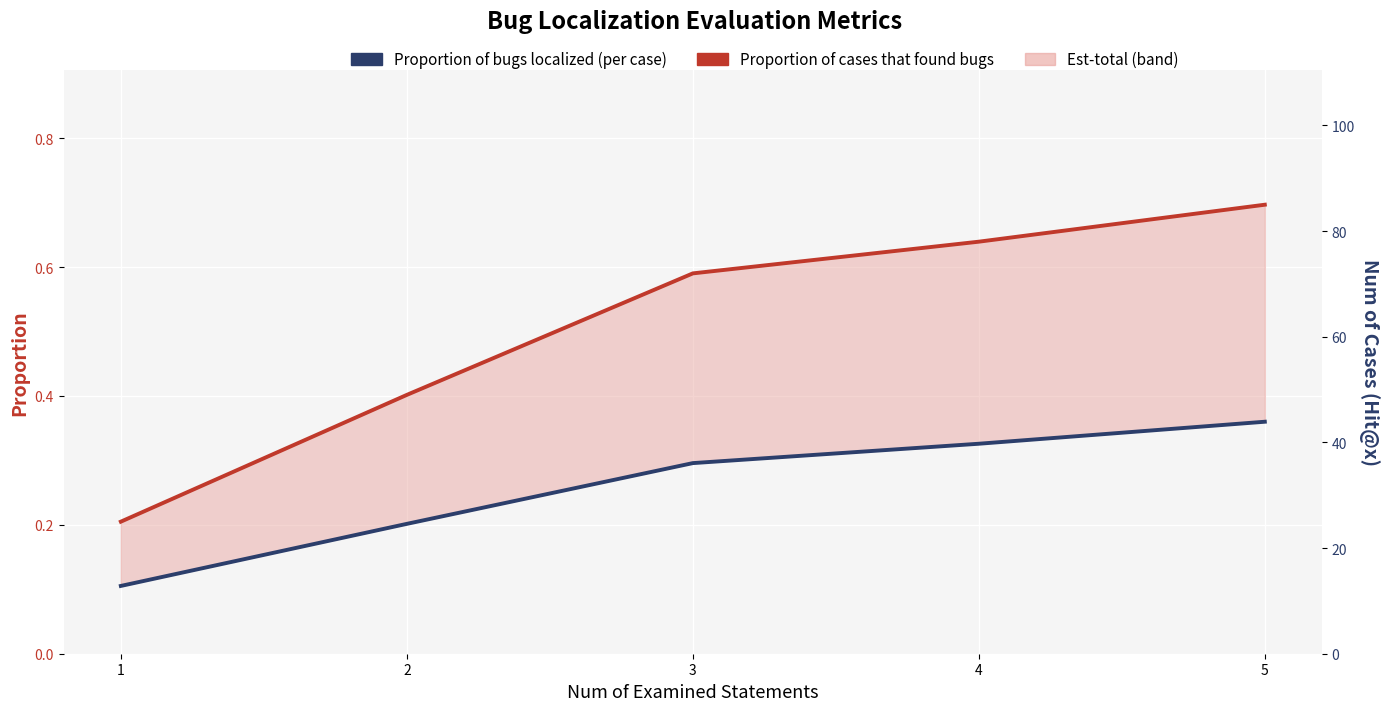

What is the smallest value displayed?

0.1